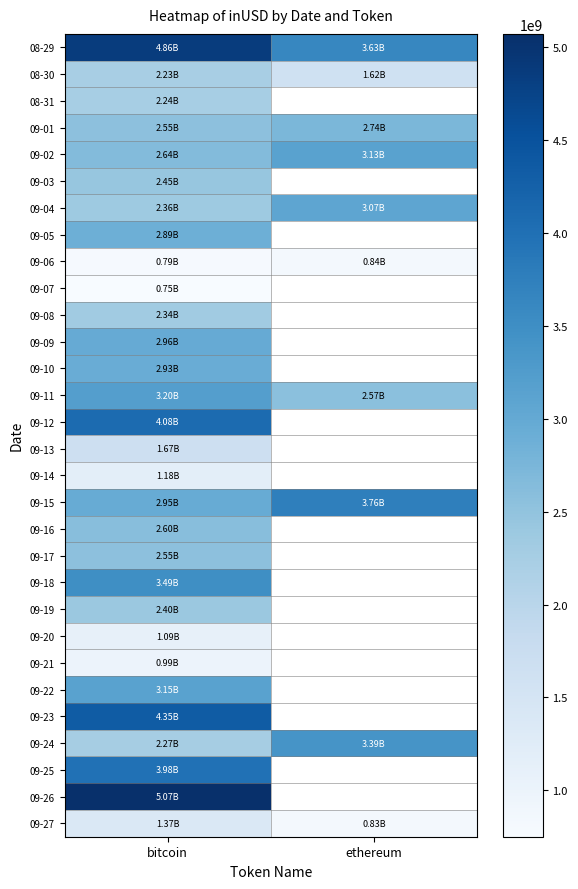

Which category has the highest value in the 09-25 series?

bitcoin